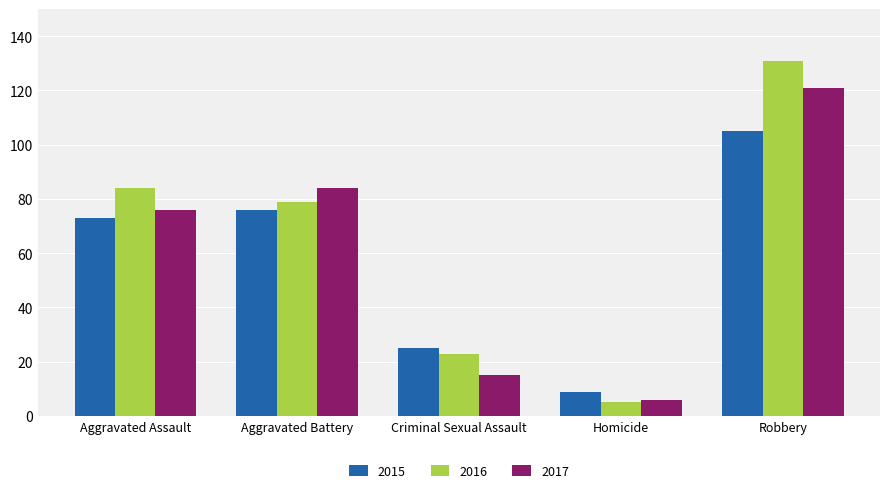

Reading left to right, list all the values displayed in this chart.

2015: Aggravated Assault=73	Aggravated Battery=76	Criminal Sexual Assault=25	Homicide=9	Robbery=105
2016: Aggravated Assault=84	Aggravated Battery=79	Criminal Sexual Assault=23	Homicide=5	Robbery=131
2017: Aggravated Assault=76	Aggravated Battery=84	Criminal Sexual Assault=15	Homicide=6	Robbery=121